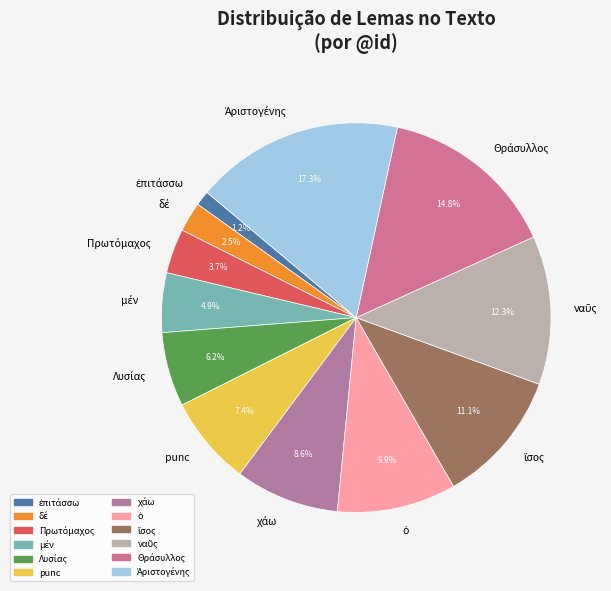

How many slices are in this pie chart?

12